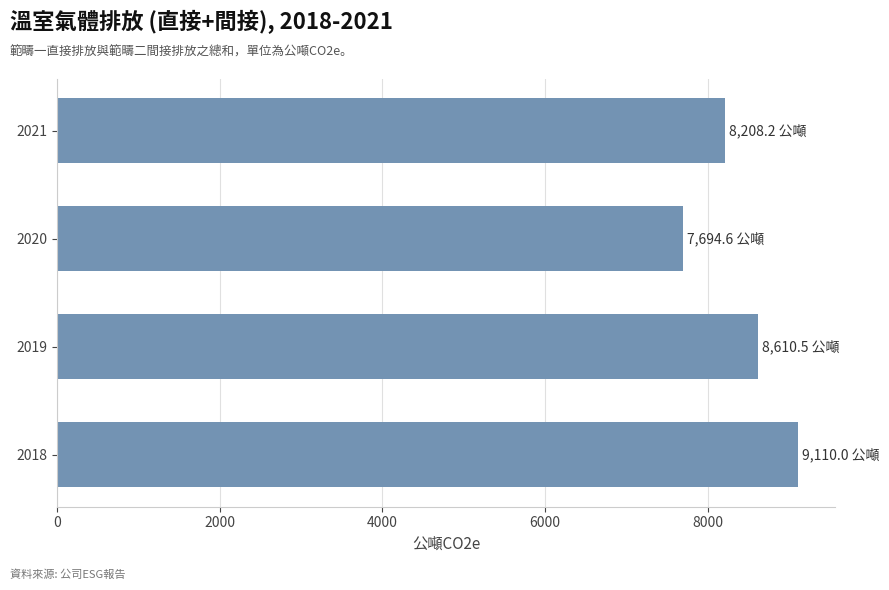

Are the bars horizontal?

Yes